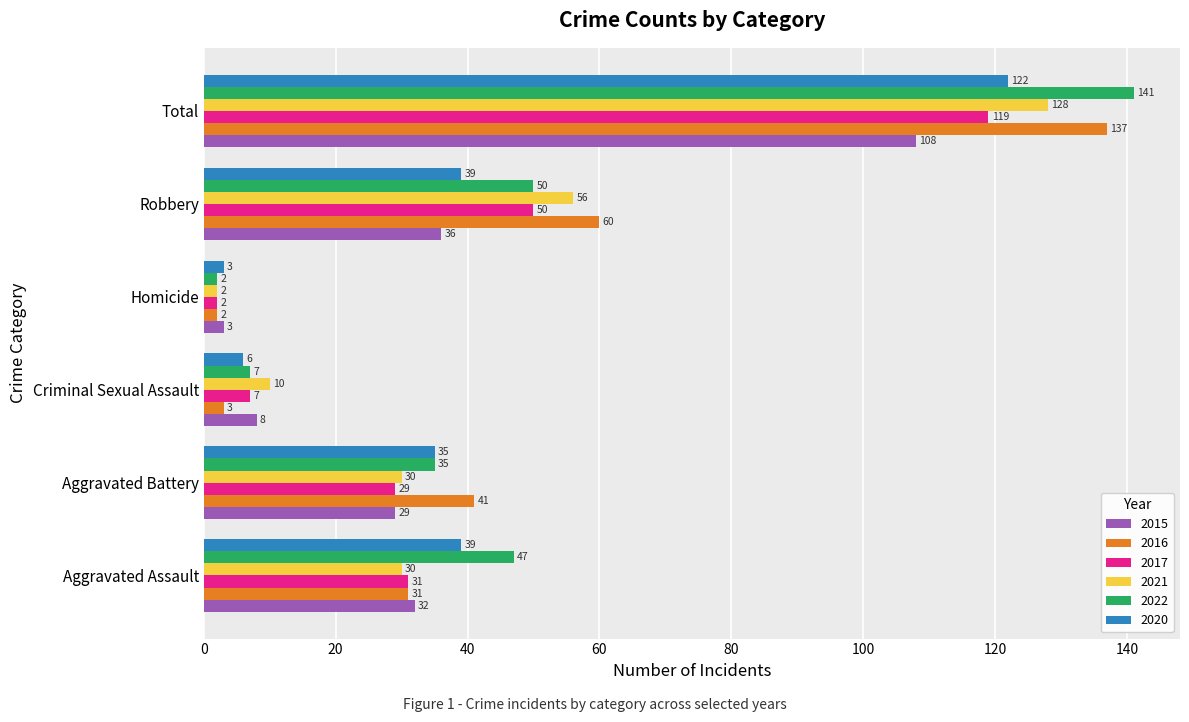

What are all the series names shown in the legend?

2015, 2016, 2017, 2021, 2022, 2020